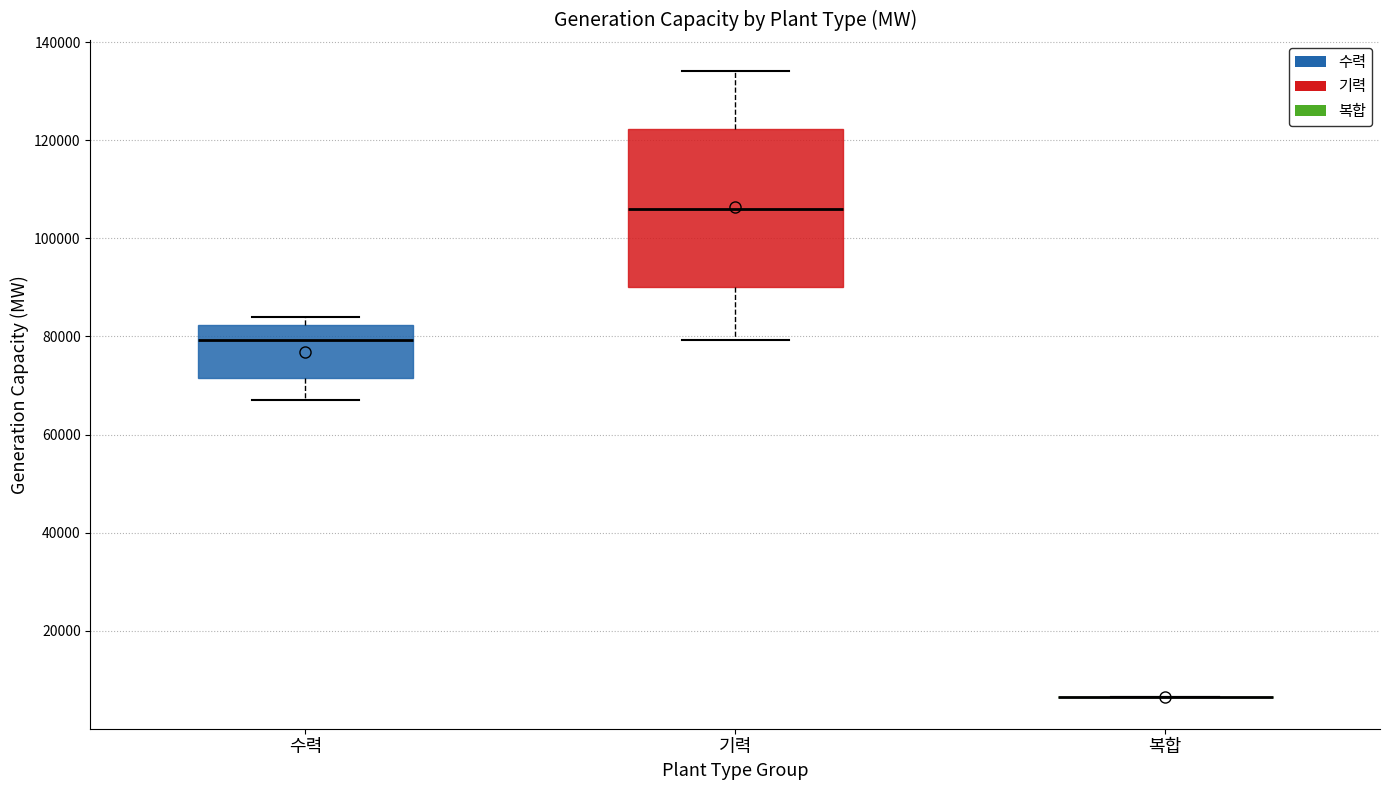

Reading left to right, read every box against the y-axis: the position of its median line, the range the box covers, and the ends of its whiskers. The values are not printed on the chart, so give them approximately, as read against the axis.

수력: median 80000, box 72000 to 82000, whiskers 68000 to 84000
기력: median 106000, box 90000 to 122000, whiskers 80000 to 134000
복합: box collapsed to a line at 6000, whiskers 6000 to 6000